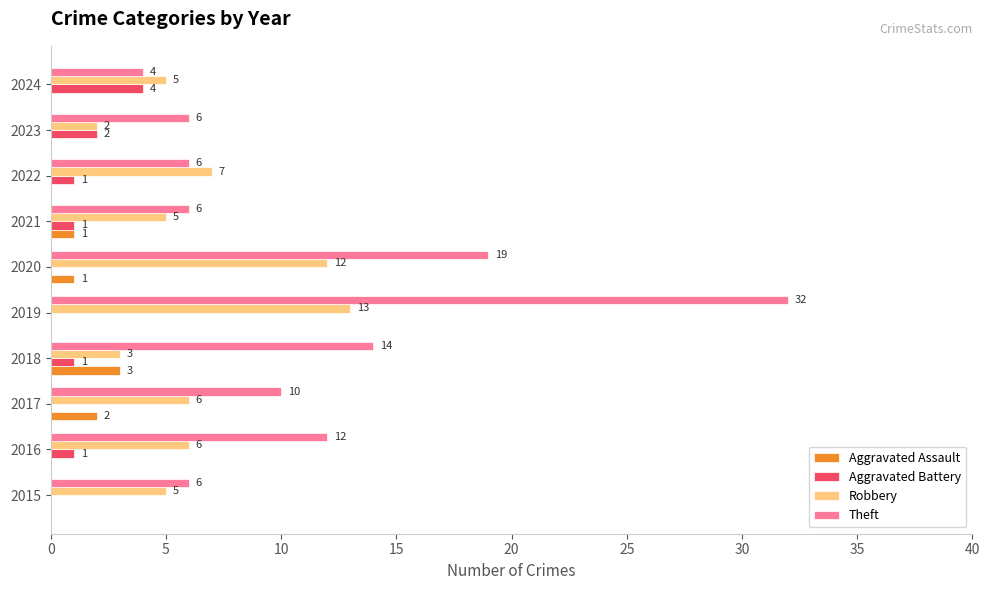

Which series changed the most between 2020 and 2024?

Theft